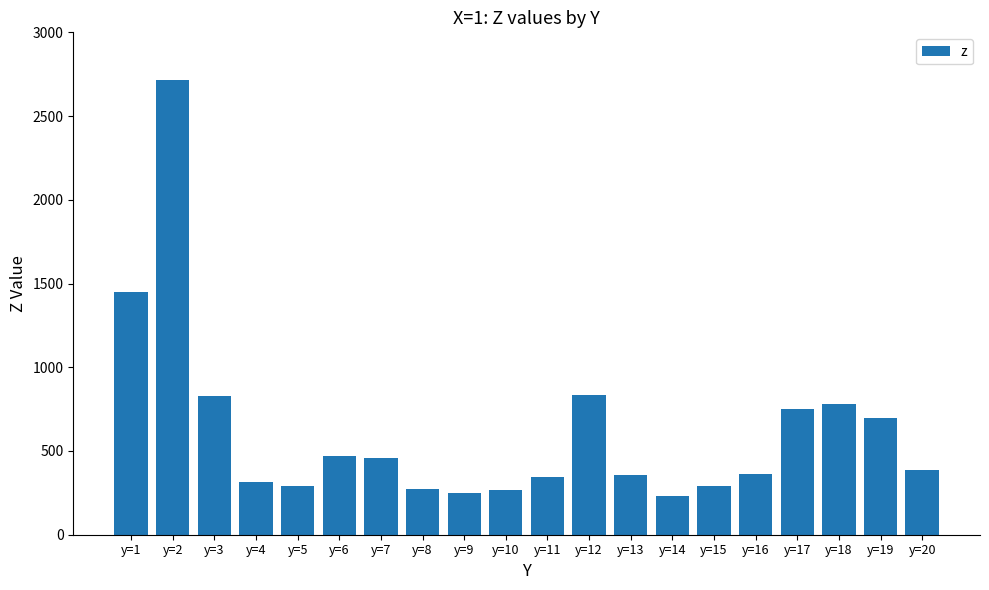

What is the change in value from y=13 to y=19?

+342.3